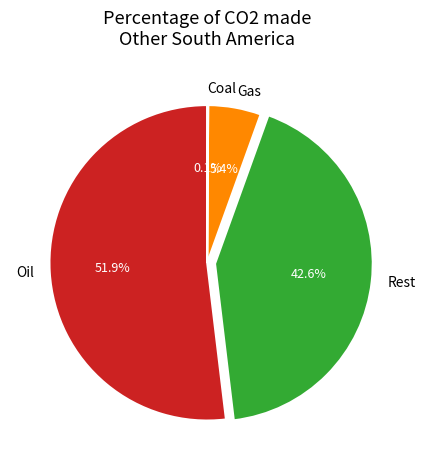

Is there any slice that represents more than half of the pie?

Yes